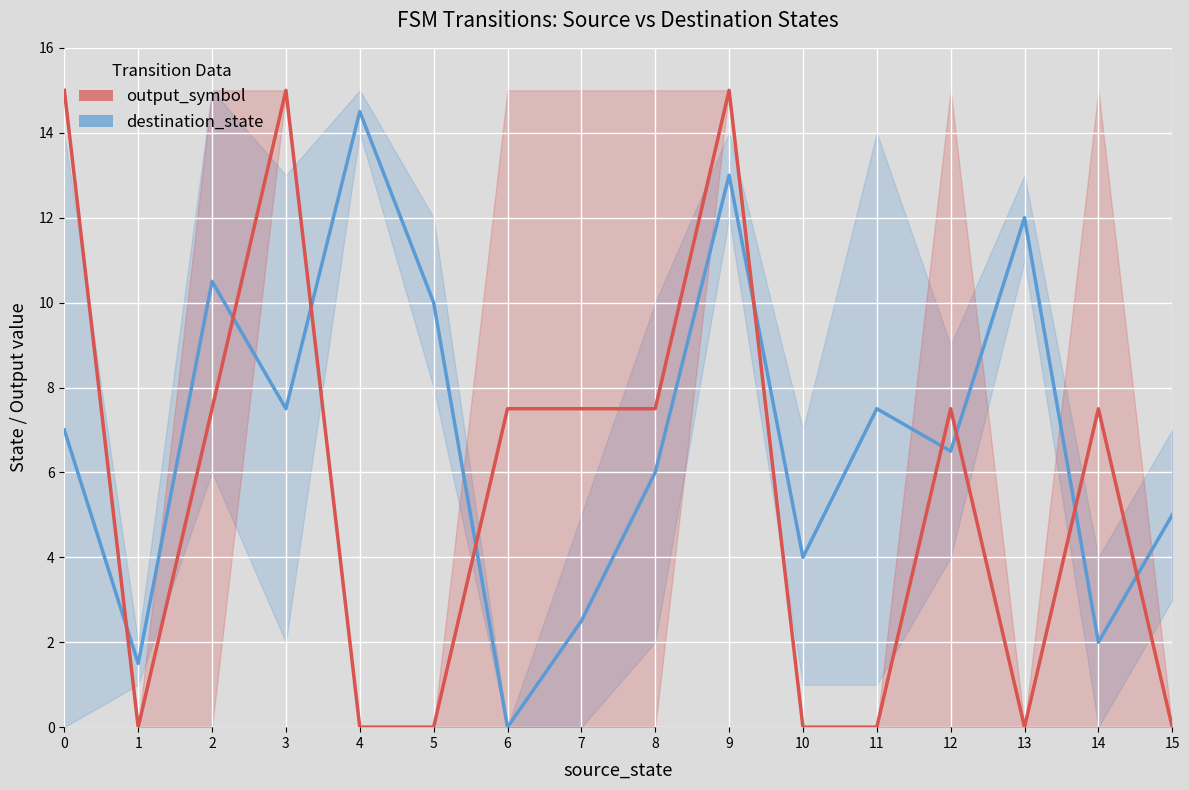

What is the sum of all destination_state values?

109.5